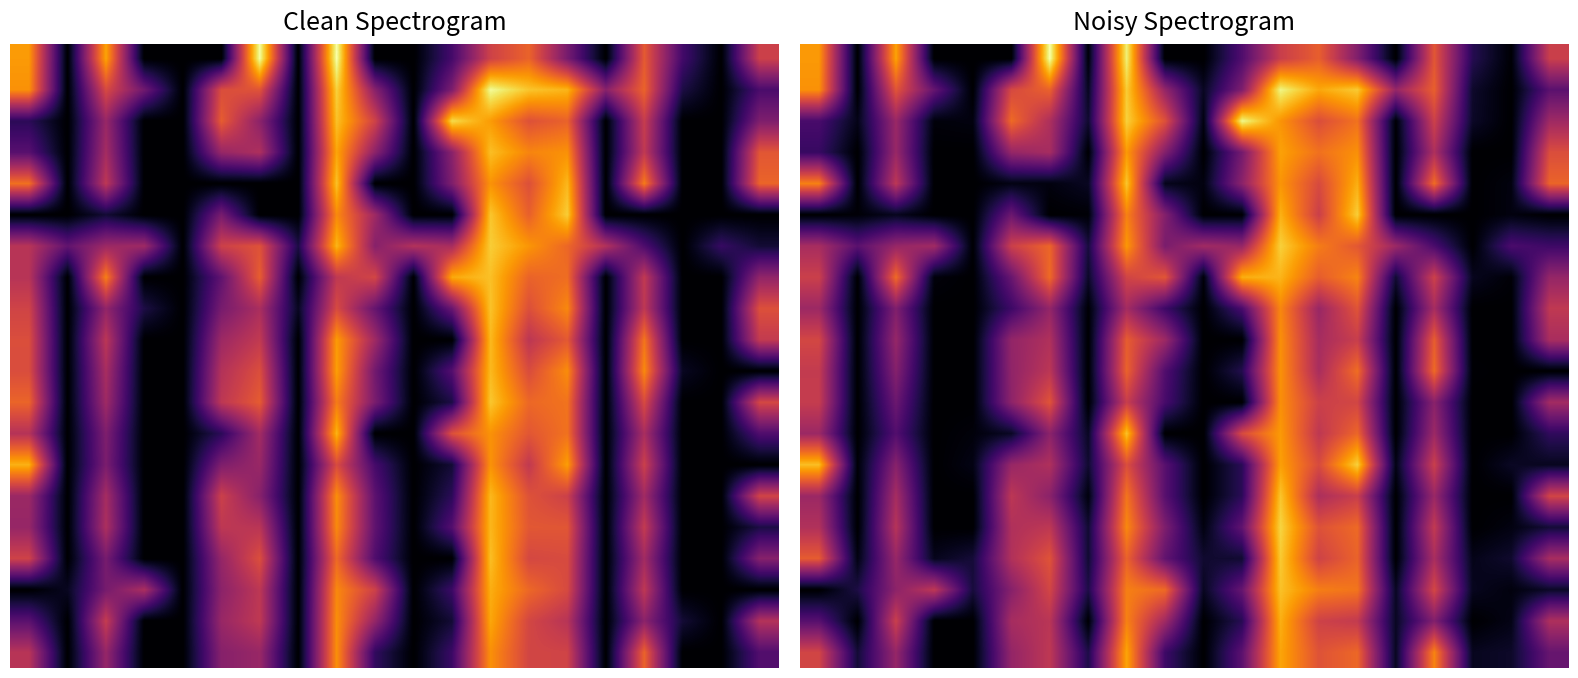

Which category has the highest value across all series?

6